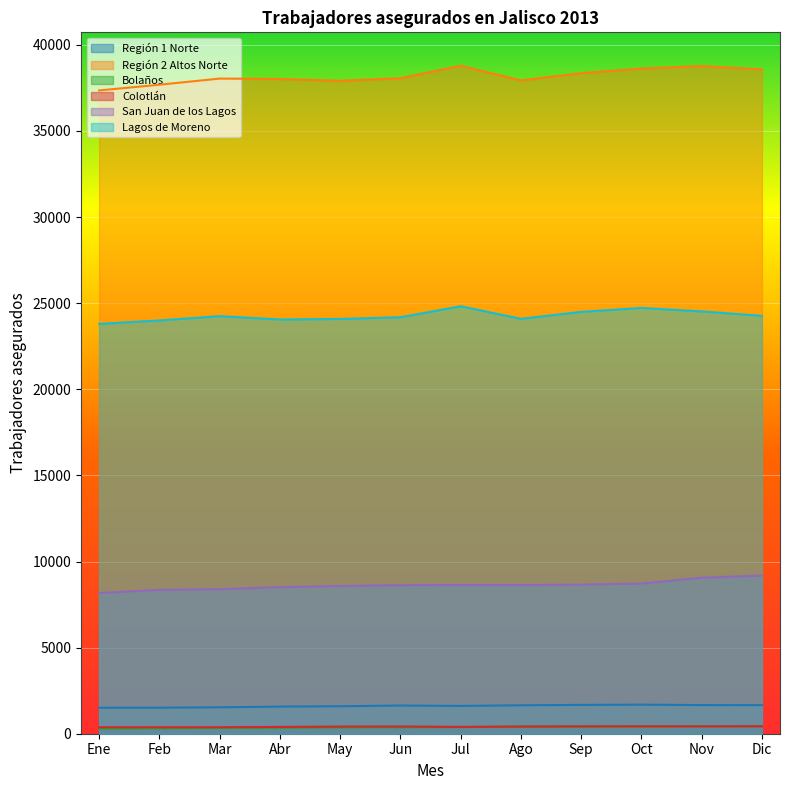

True or false: Bolaños and San Juan de los Lagos intersect in this chart.

False